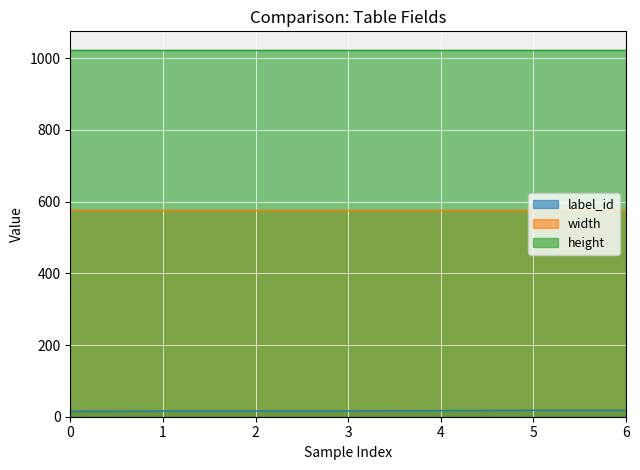

How many categories are shown in the chart?

7